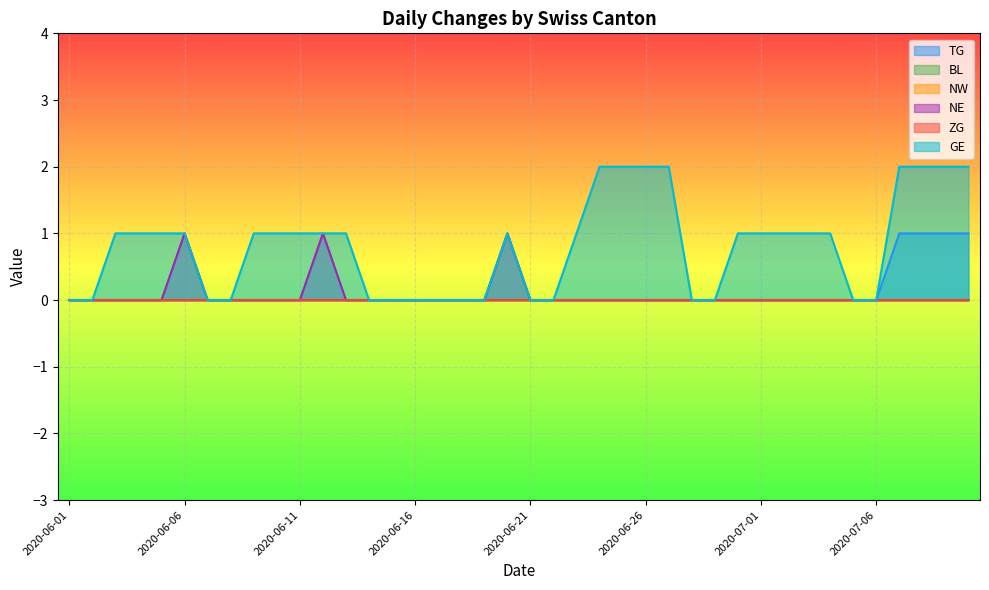

How many lines are shown in the chart?

6